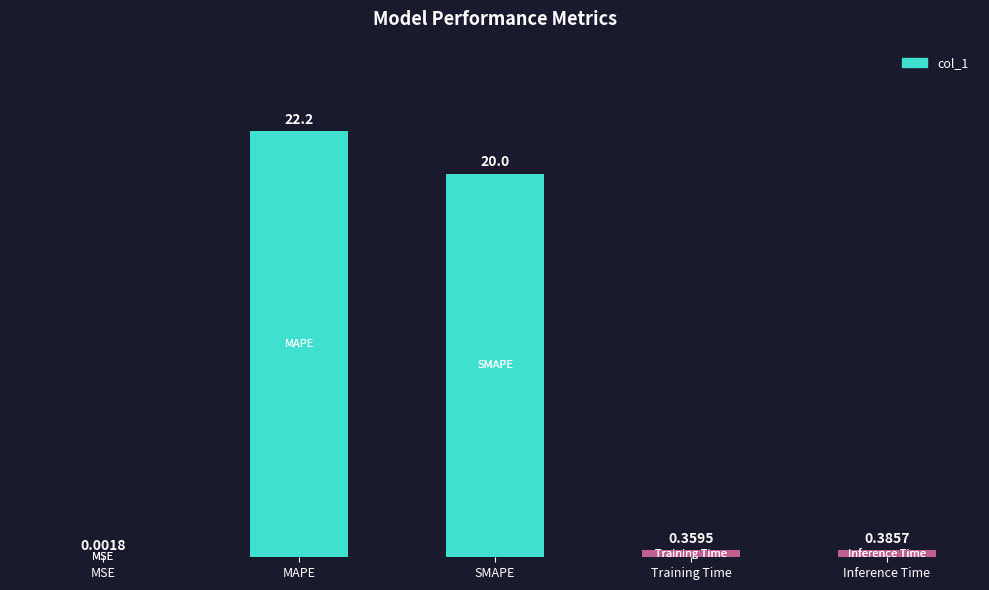

Which category has the highest value across all series?

MAPE